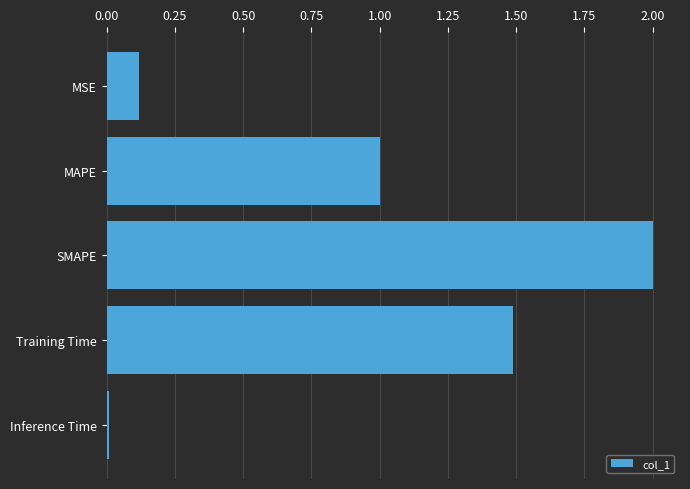

The value at MAPE is 1.0. True or false?

True